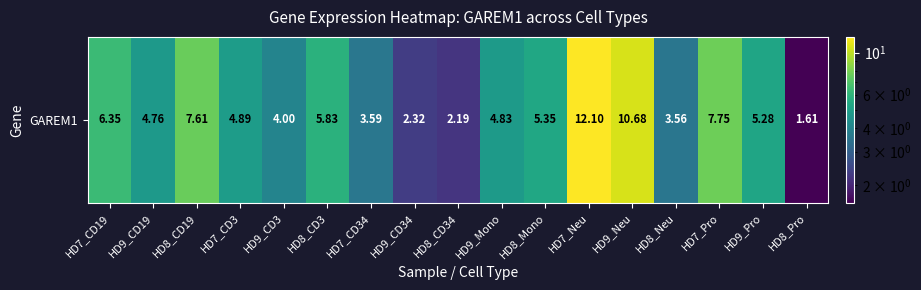

Which has a higher value, HD7_Pro or HD9_Mono?

HD7_Pro